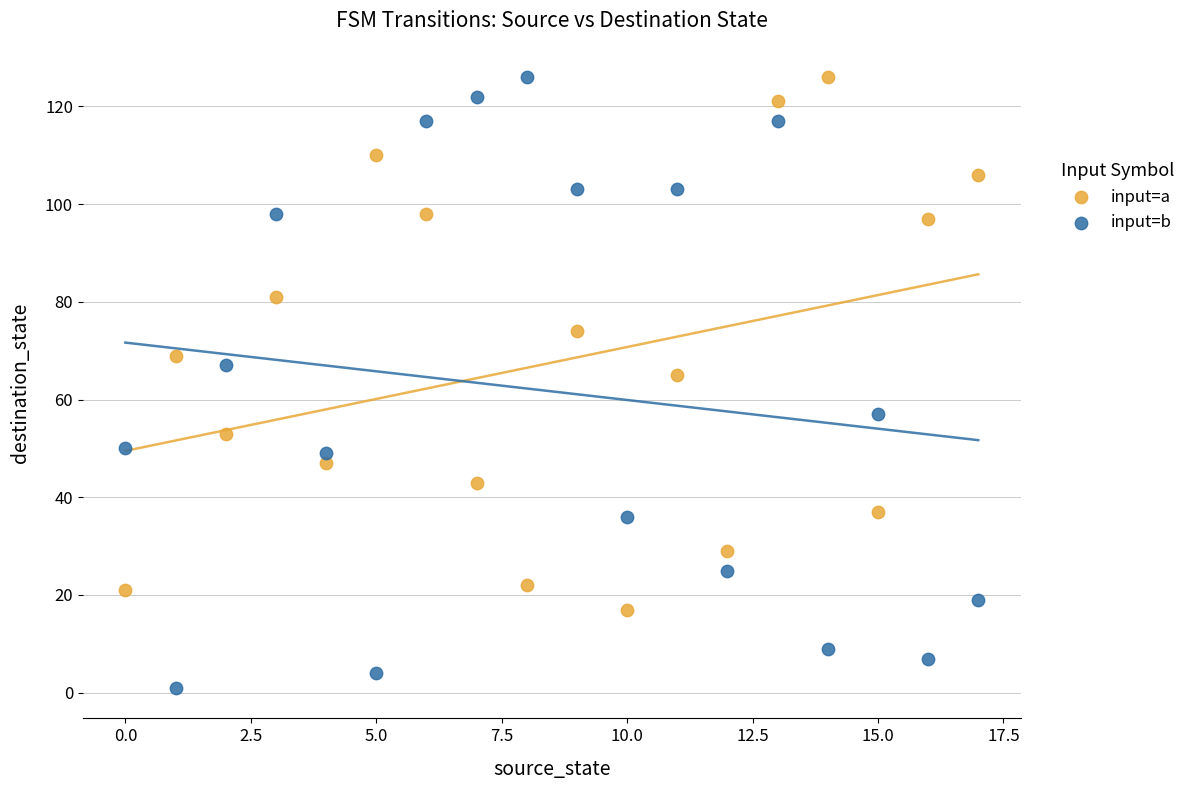

Which series has the widest spread of Y values?

input=b